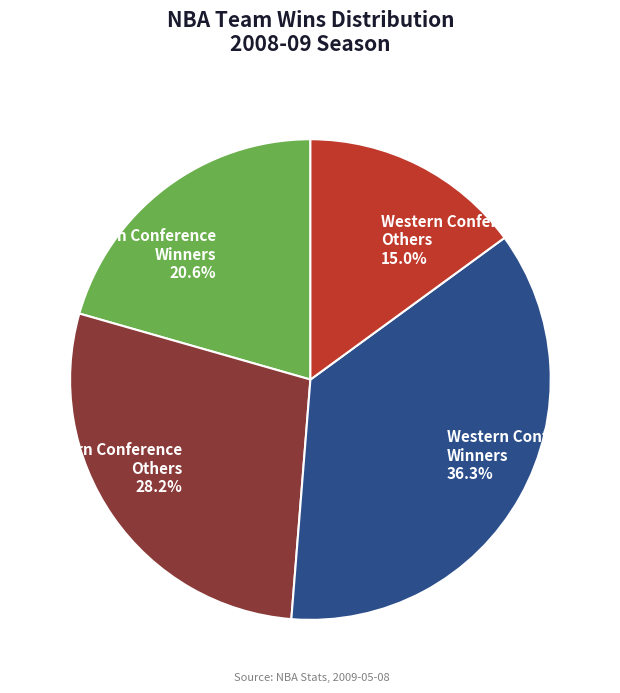

Is there a majority slice in this chart?

No